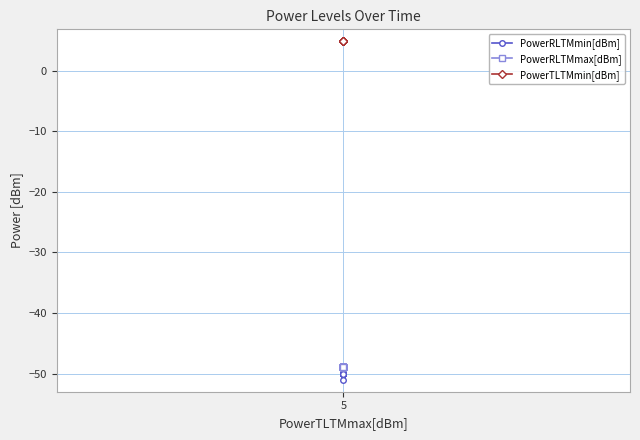

What are all the series names shown in the legend?

PowerRLTMmin[dBm], PowerRLTMmax[dBm], PowerTLTMmin[dBm]